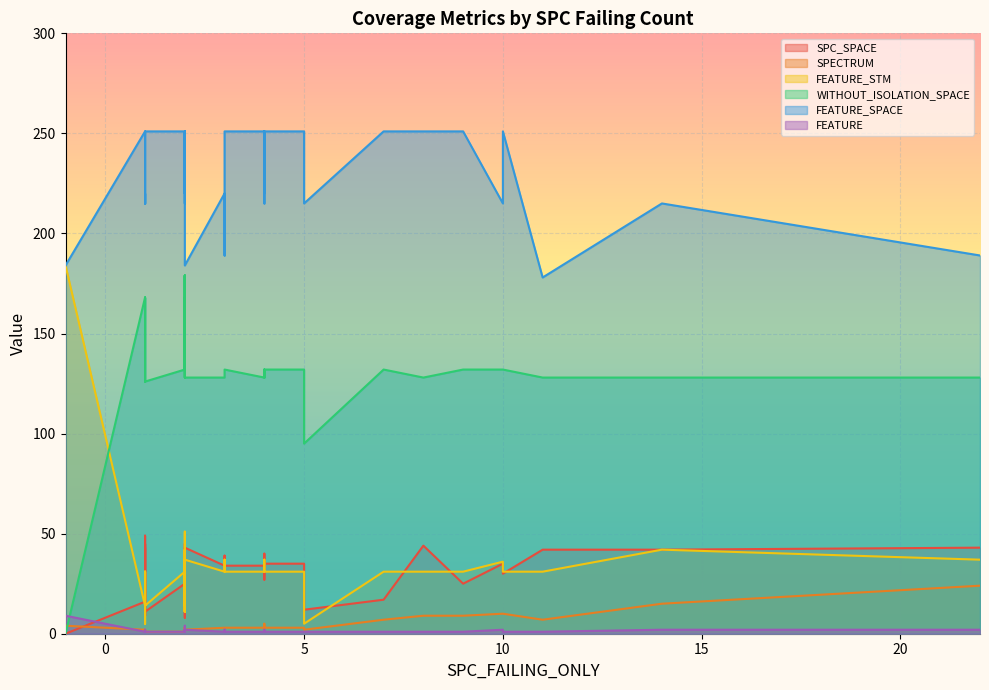

How many interior local peaks does the WITHOUT_ISOLATION_SPACE series have?

7